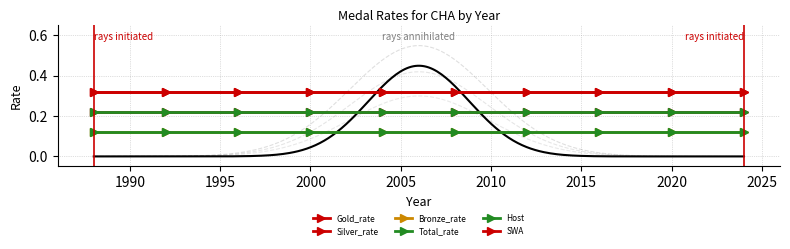

True or false: SWA and Bronze_rate intersect in this chart.

False